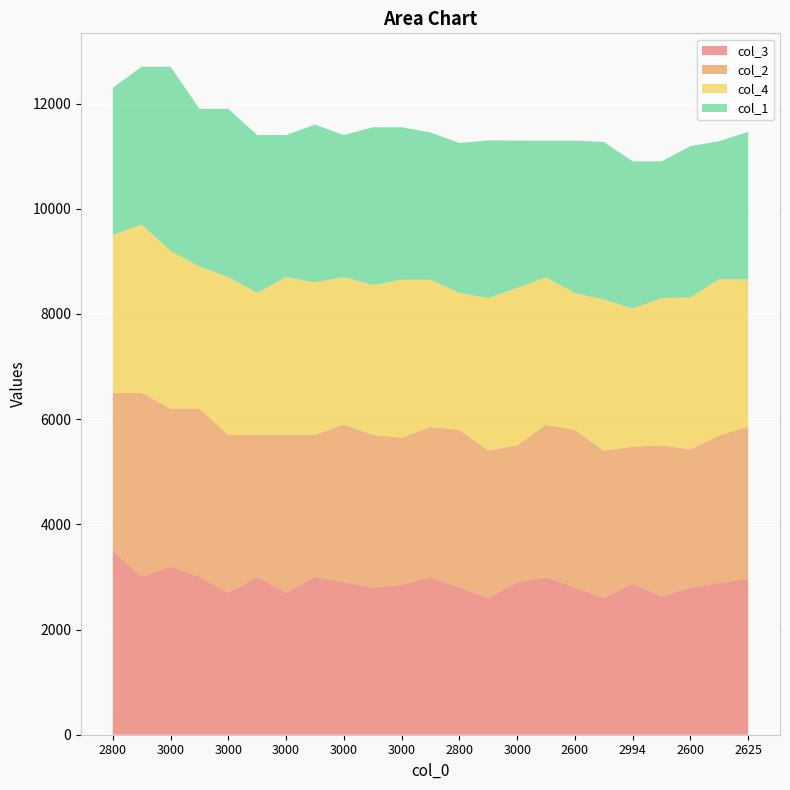

Reading left to right, what are all the values shown in this chart?

col_1: 2800	3000	3500	3000	3199	3000	2700	3000	2700	3000	2900	2800	2849	3000	2800	2600	2900	2994	2800	2600	2875	2625	2800
col_2: 3000	3500	3000	3199	3000	2700	3000	2700	3000	2900	2800	2849	3000	2800	2600	2900	2994	2800	2600	2875	2625	2800	2890
col_3: 3500	3000	3199	3000	2700	3000	2700	3000	2900	2800	2849	3000	2800	2600	2900	2994	2800	2600	2875	2625	2800	2890	2970
col_4: 3000	3199	3000	2700	3000	2700	3000	2900	2800	2849	3000	2800	2600	2900	2994	2800	2600	2875	2625	2800	2890	2970	2800